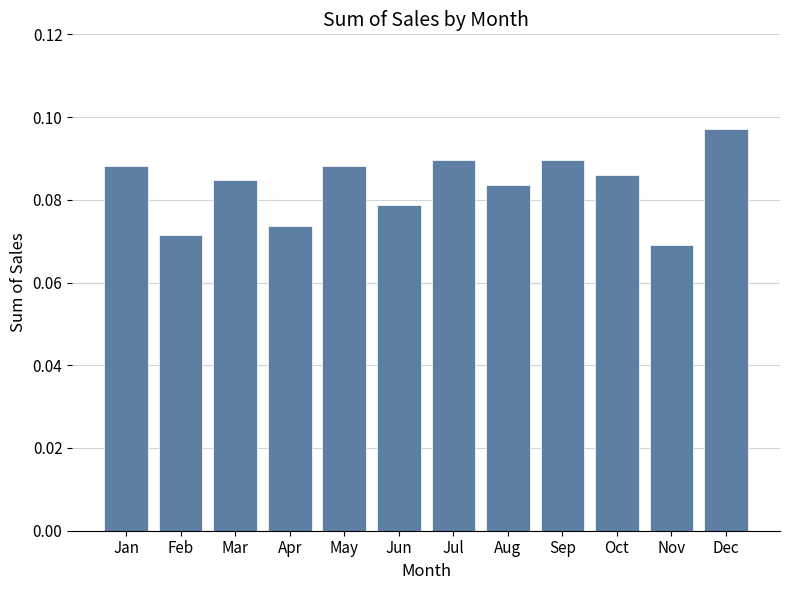

Which has a higher value, Oct or Sep?

Sep